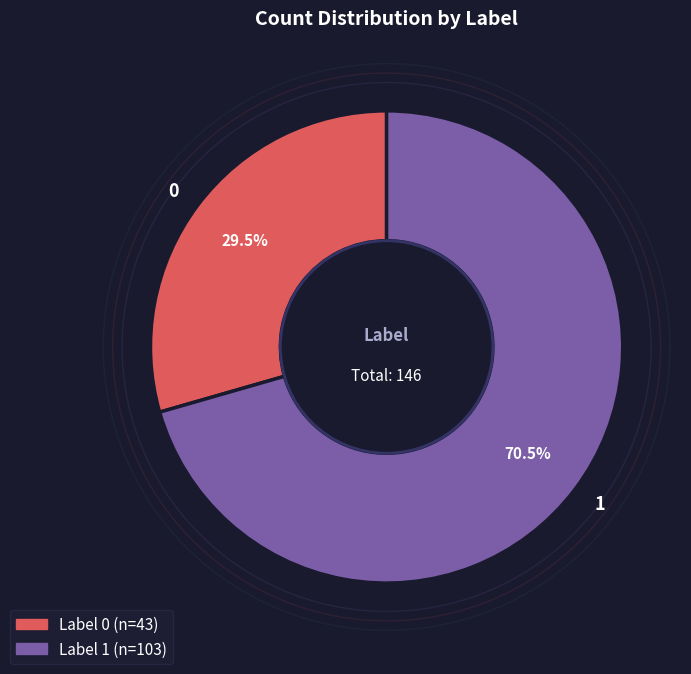

To the nearest percent, what is the average slice percentage?

50%